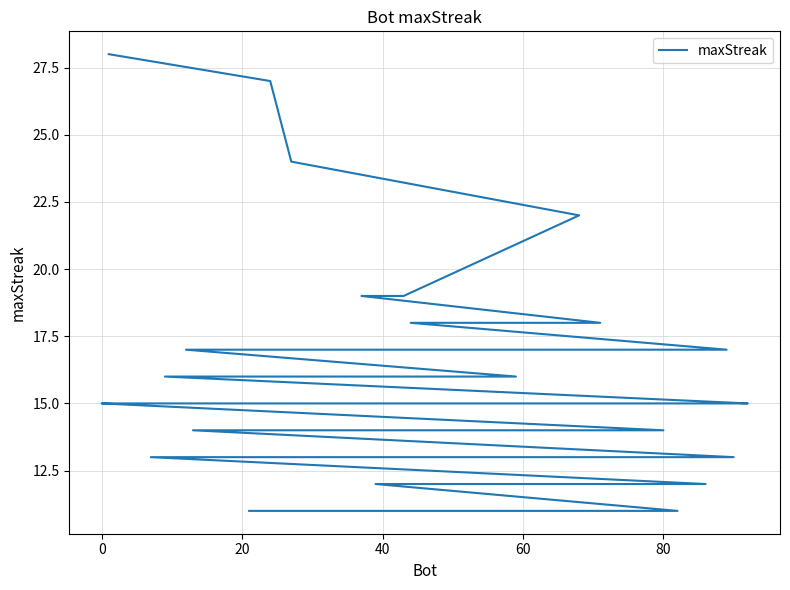

What is the greatest value displayed?

28